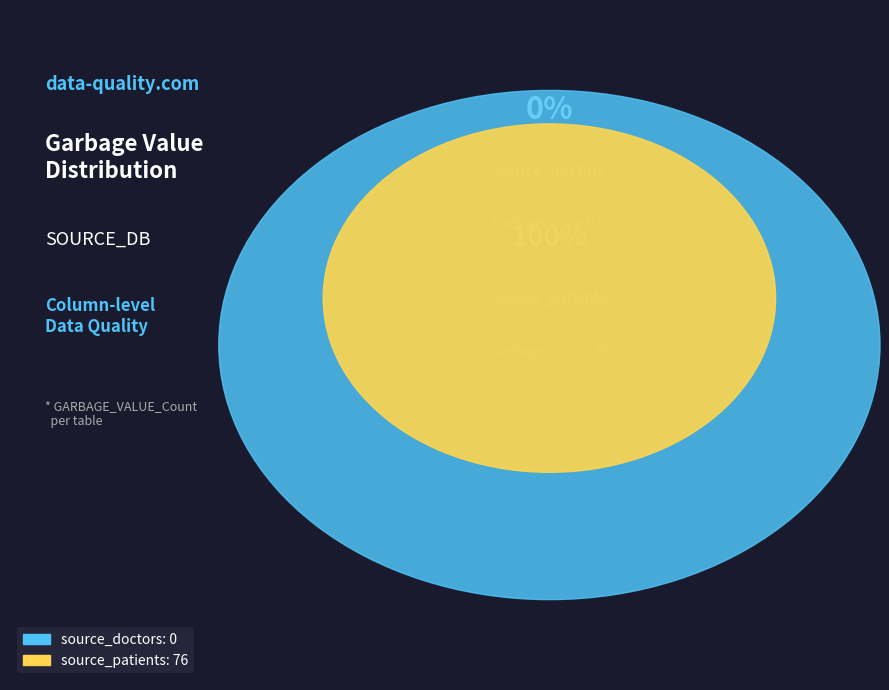

To the nearest percent, what is the difference between the source_patients and source_doctors slice percentages?

100%